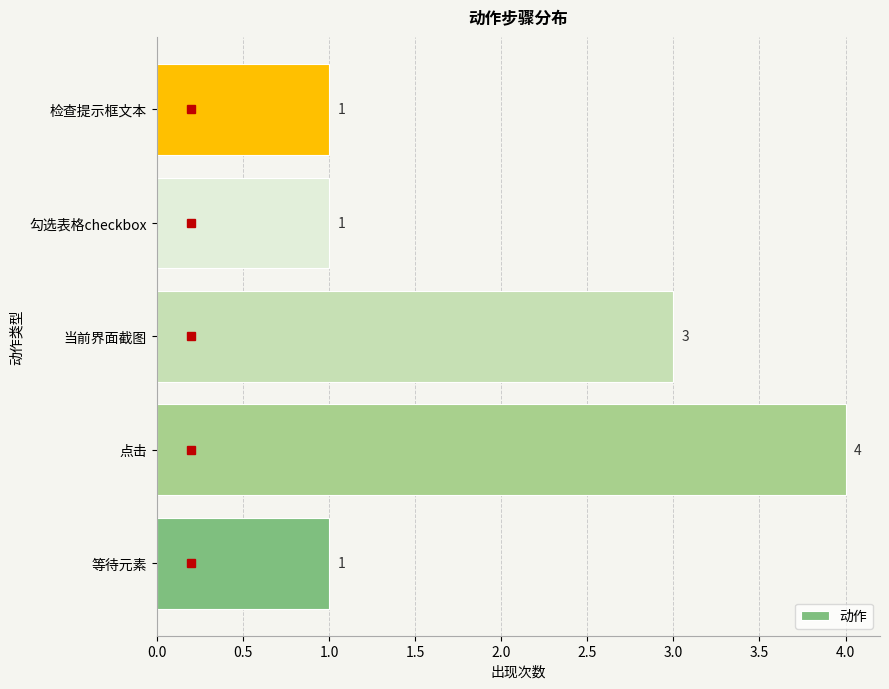

Reading bottom to top, what are all the values shown in this chart?

1	4	3	1	1